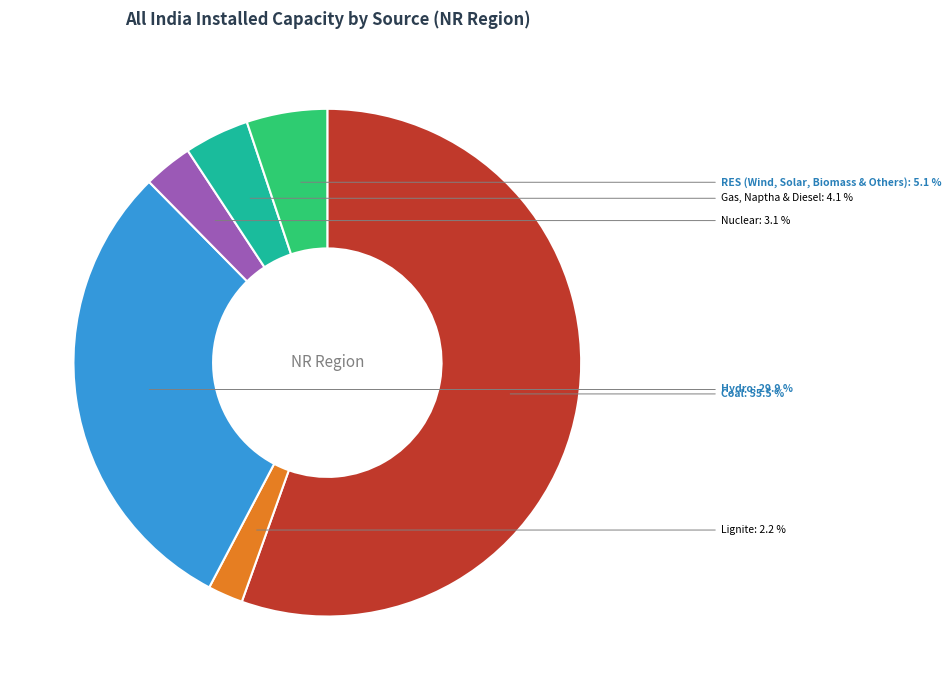

How many slices are in this pie chart?

6